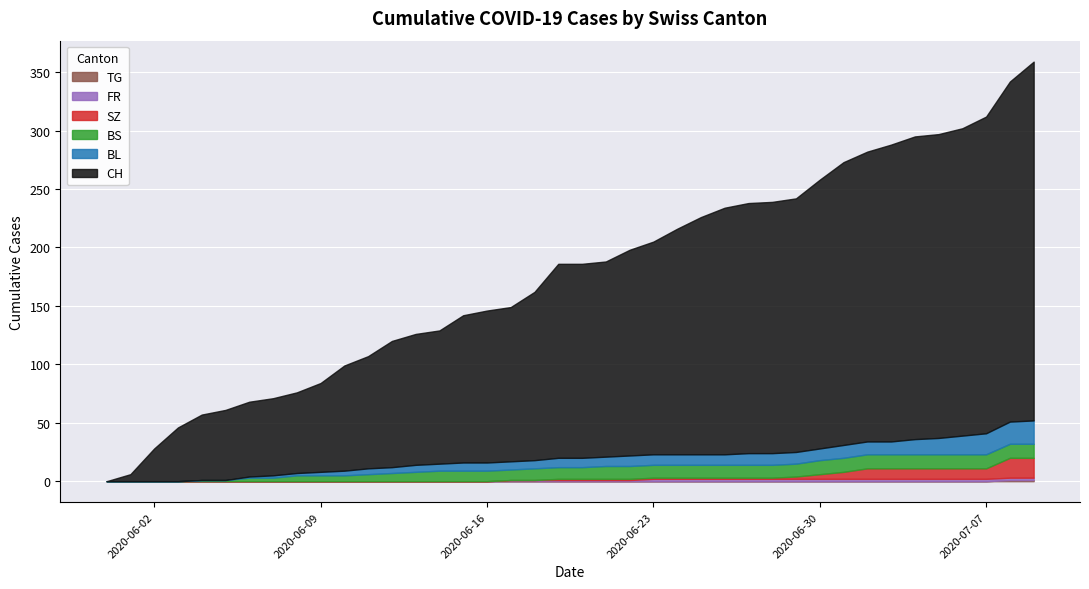

How many values in the TG series exceed 0?

2